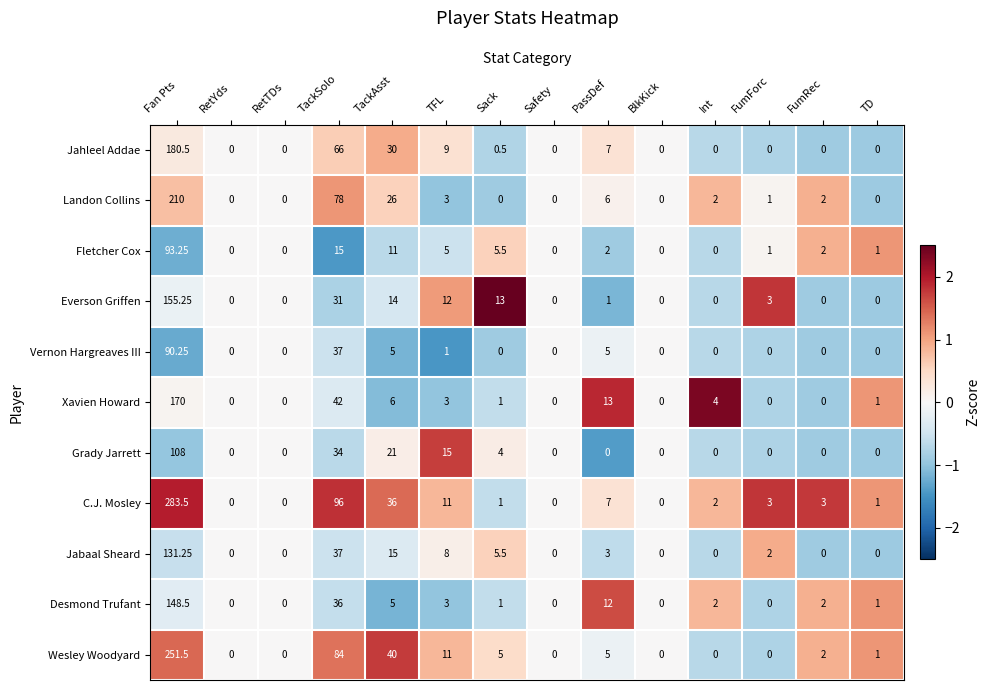

What is the minimum value shown in the chart?

0.0